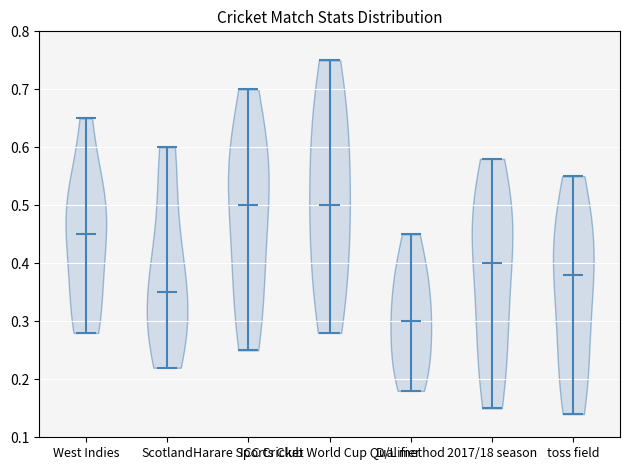

Which violin has the lowest median line?

D/L method